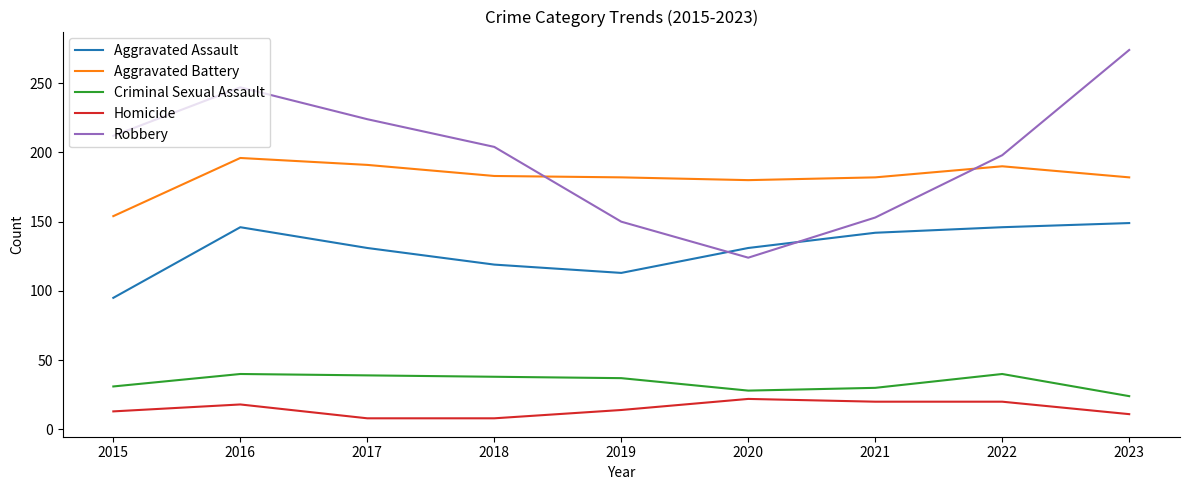

True or false: Aggravated Battery has a value of 191 at 2017.

True